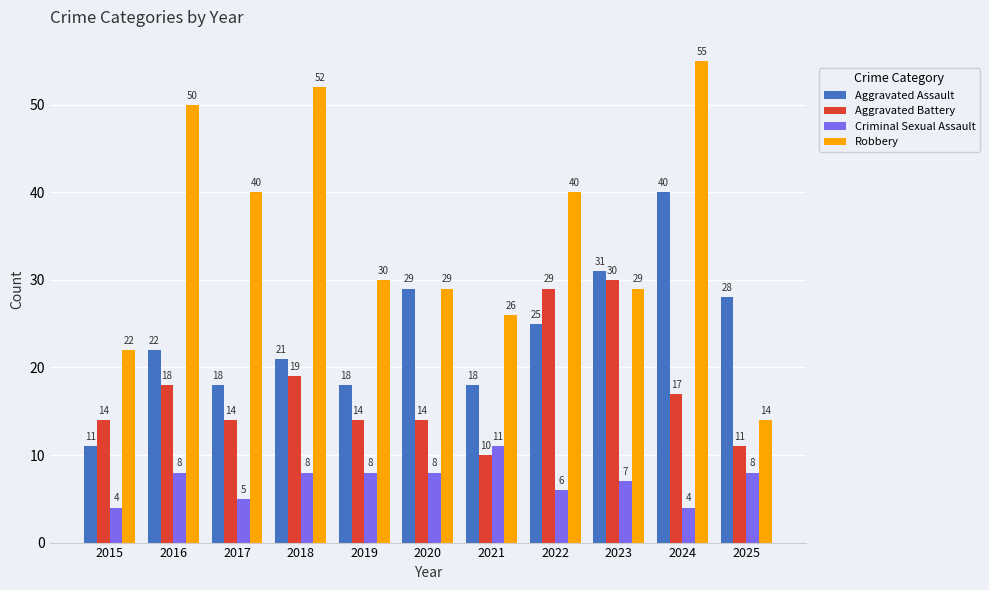

Is the value of Robbery at 2019 greater than the value of Aggravated Battery at 2025?

Yes